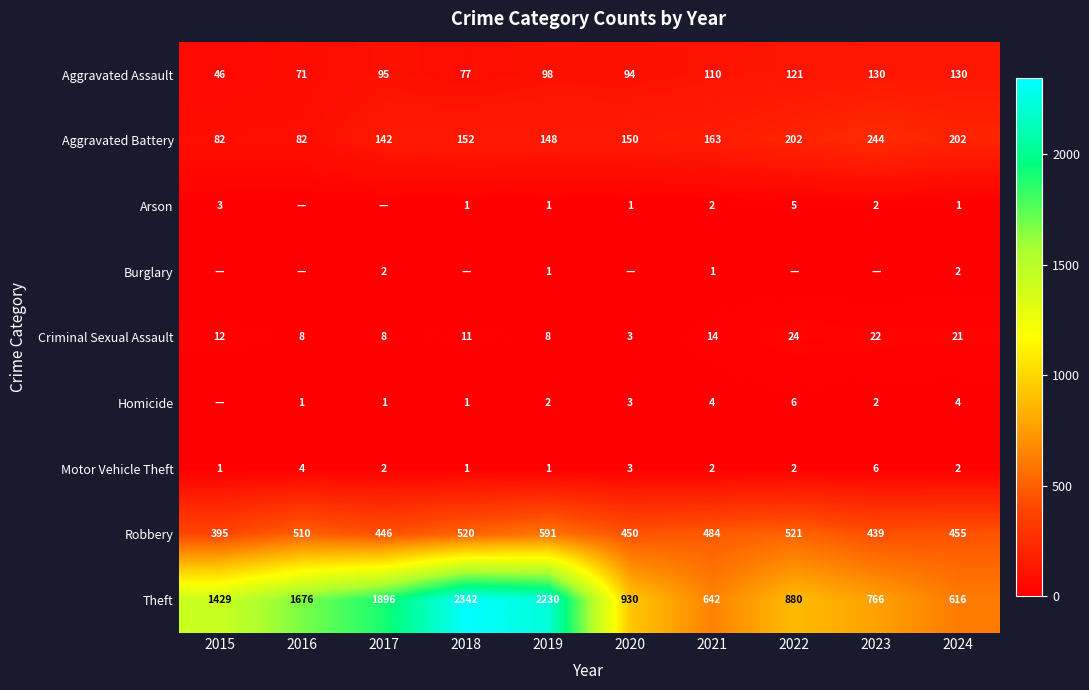

What is the spread (max minus min) of values at 2023?

766